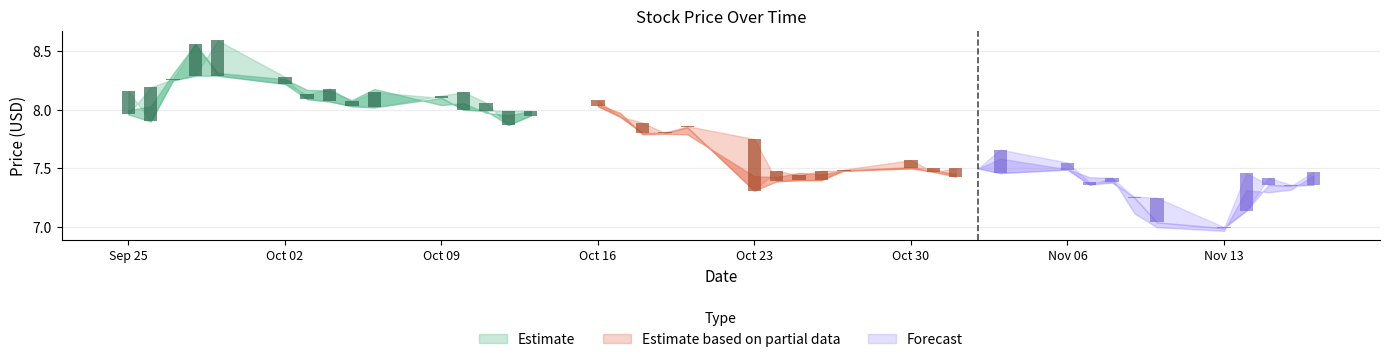

At which category does the chart reach its peak across all series?

2023-09-29